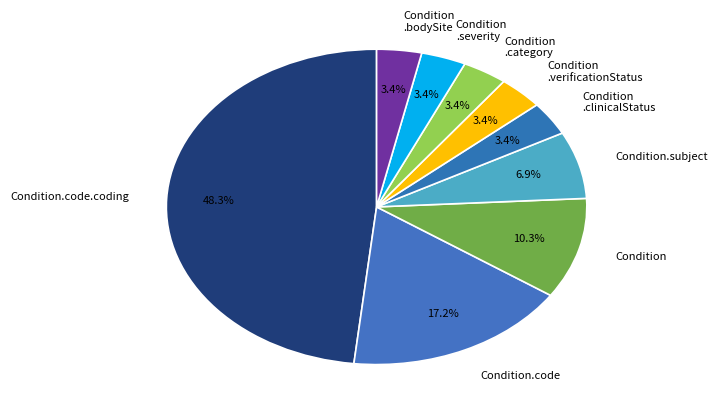

To the nearest percent, what is the average slice percentage?

11%